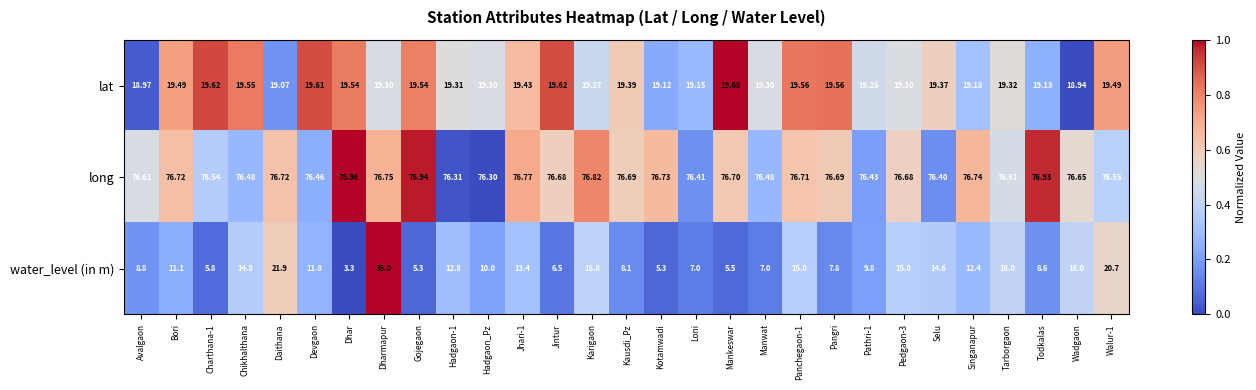

List the series in order of their peak value, highest first.

long, water_level (in m), lat